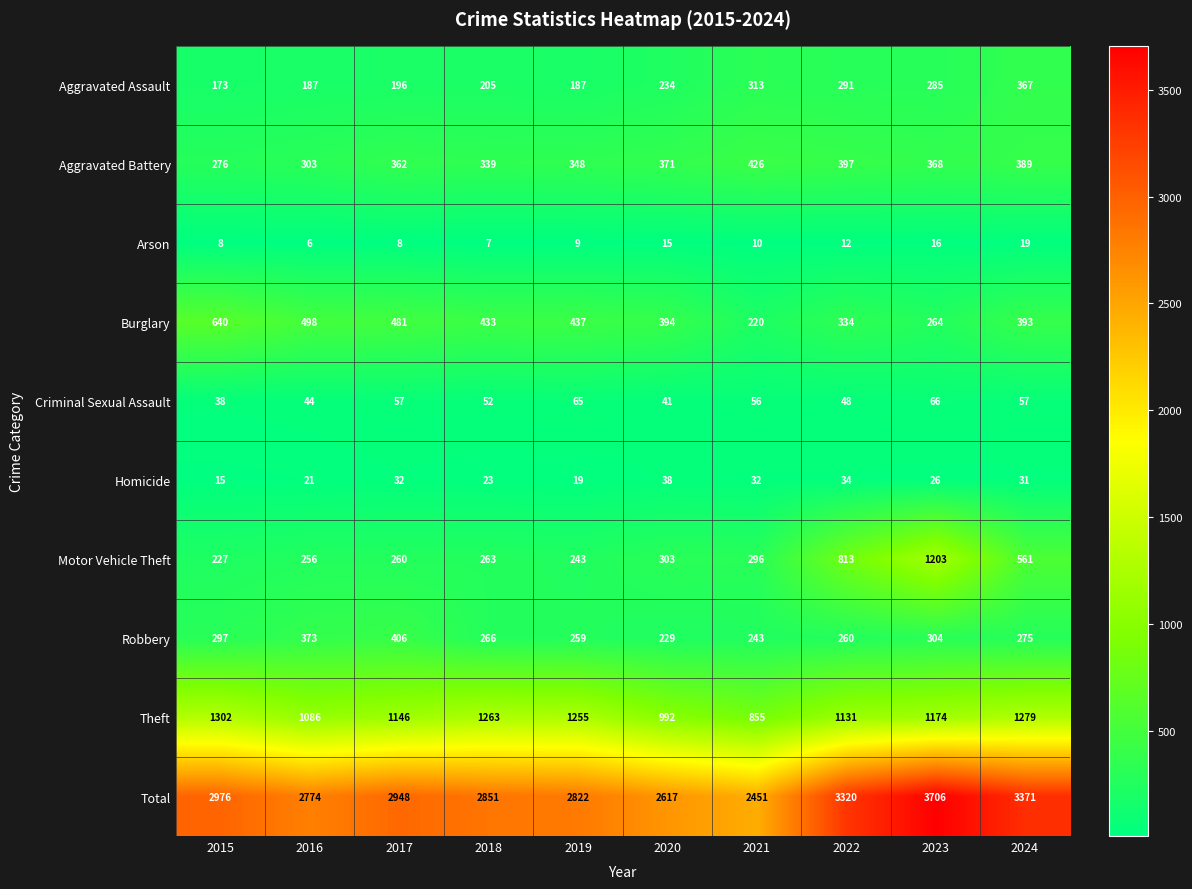

What is the maximum value shown in the chart?

3706